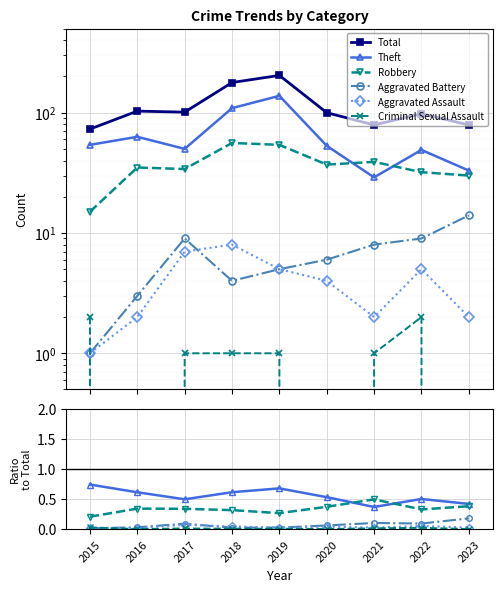

At which category does Criminal Sexual Assault reach its first local valley?

2016